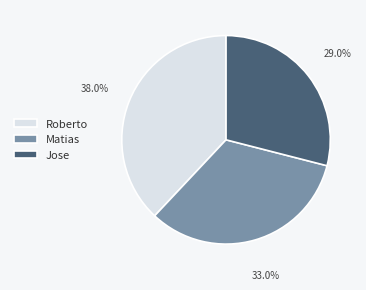

Between Matias and Roberto, which is larger?

Roberto